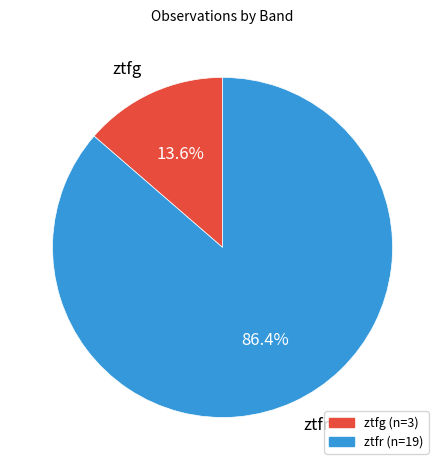

Which slice represents more than half of the pie?

ztfr